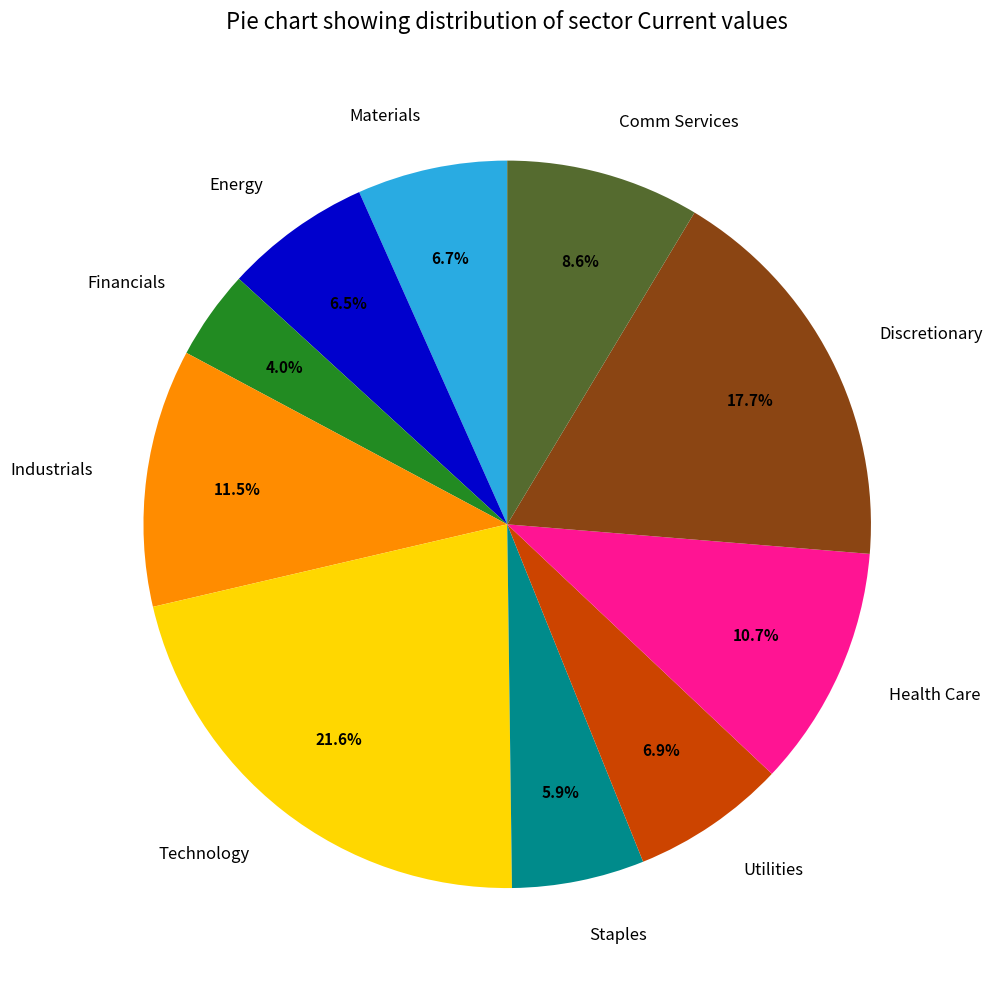

Is there a majority slice in this chart?

No